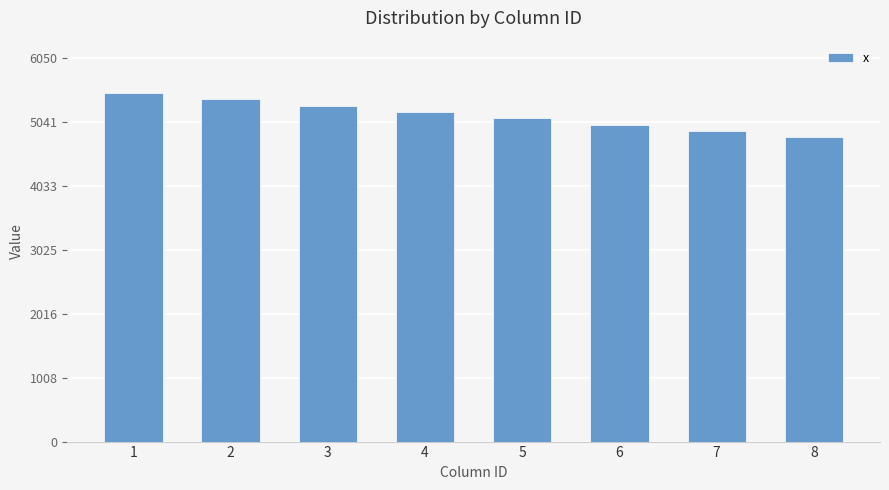

What is the minimum value shown in the chart?

4800